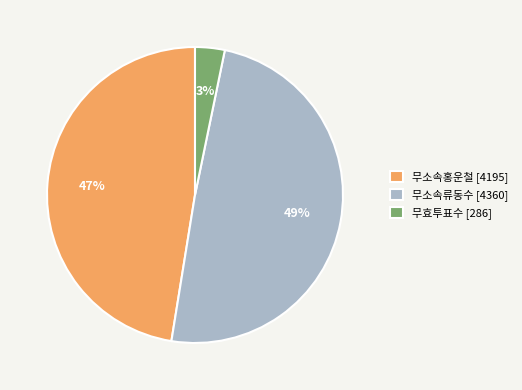

Between 무효투표수 and 무소속홍운철, which is larger?

무소속홍운철